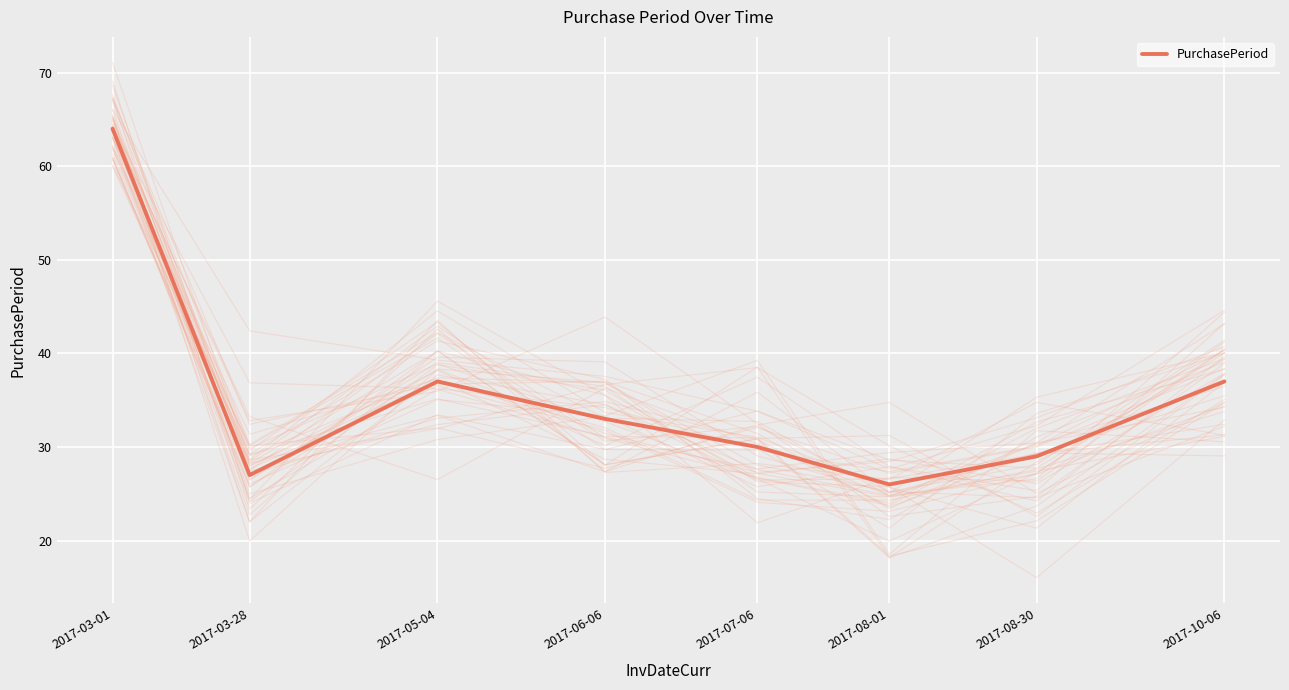

What is the smallest value displayed?

26